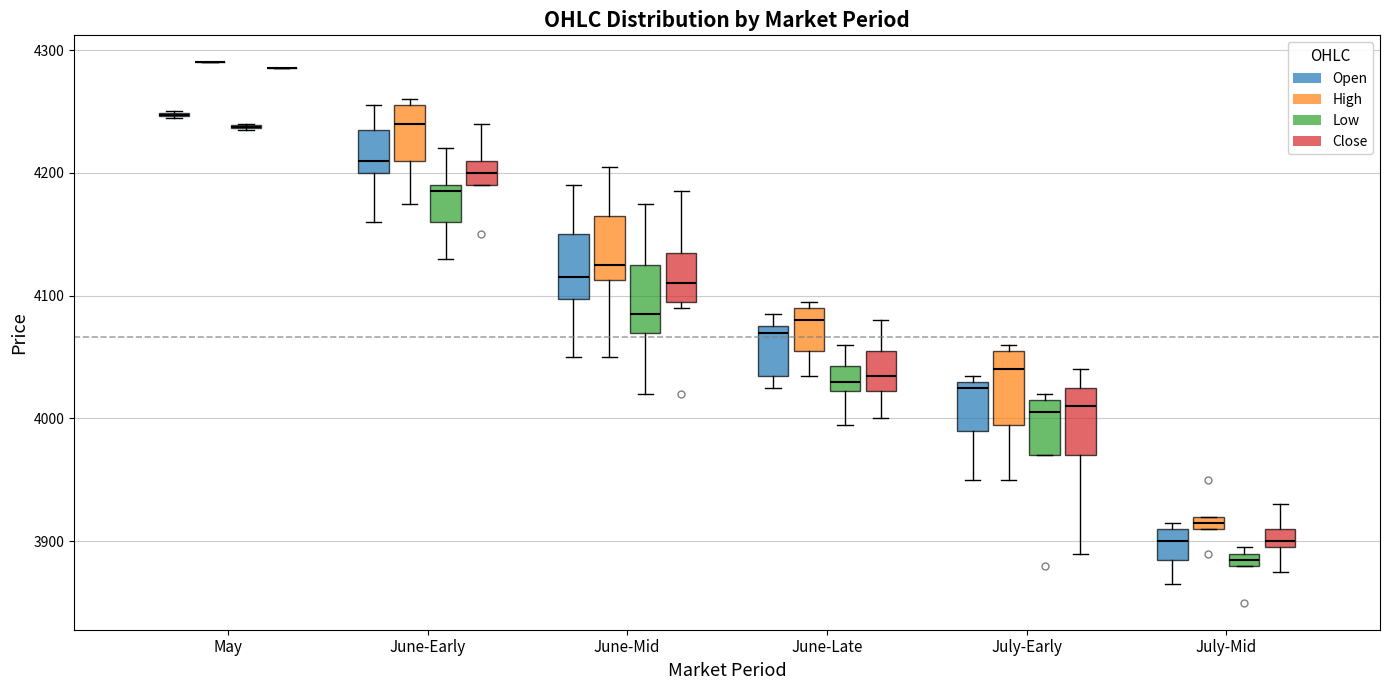

Where is the lower edge of the box for June-Late (Open) on the y-axis? The values are not printed on the chart, so give them approximately, as read against the axis.

4040